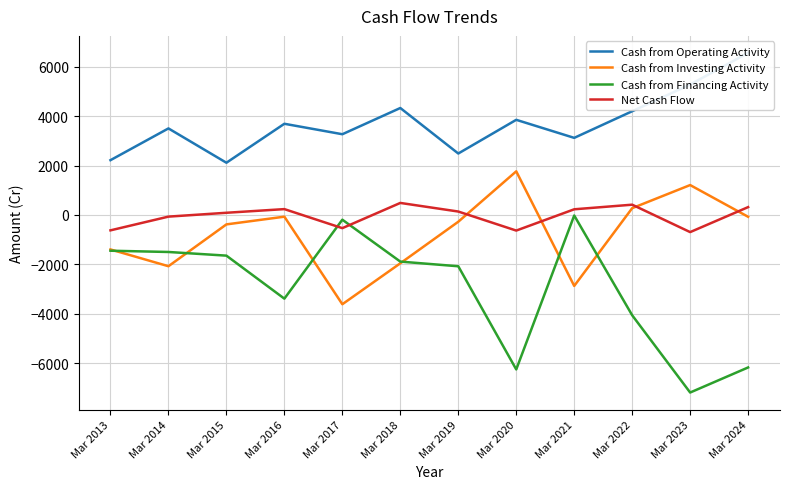

What is the sum of the Cash from Operating Activity values at Mar 2021 and Mar 2022?

7317